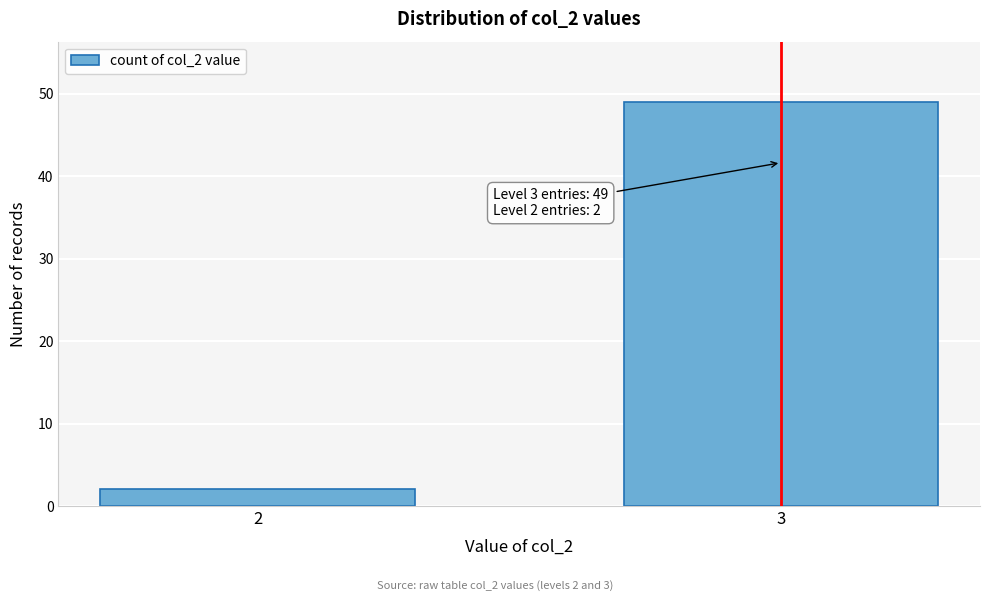

Reading right to left, transcribe all the data shown in this chart.

3=49	2=2